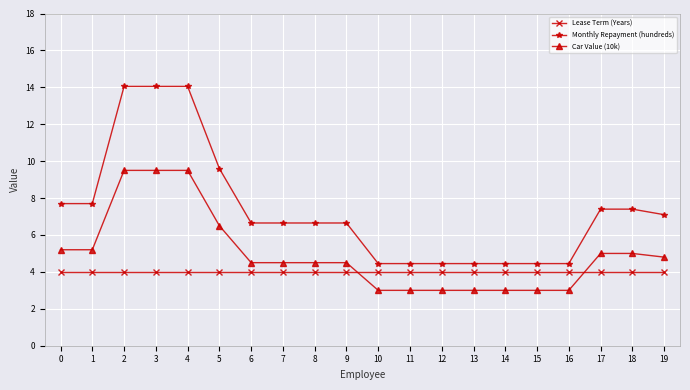

Is the value of Lease Term (Years) at 15 greater than the value of Car Value (10k) at 16?

Yes